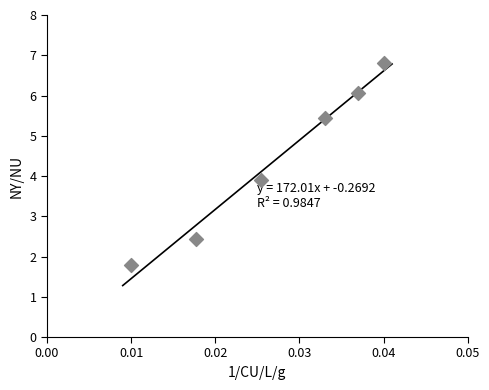

What is the average Y value?

4.4